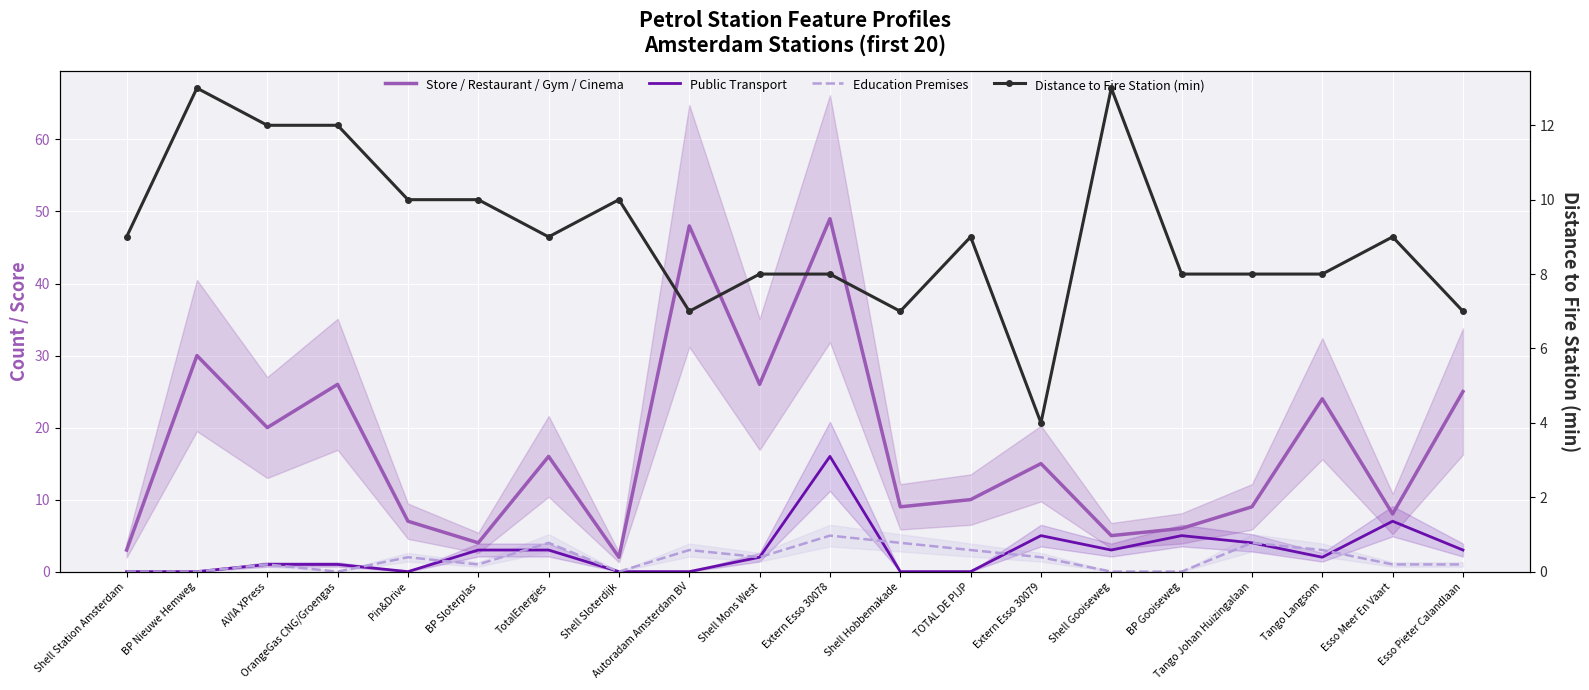

What are all the series names shown in the legend?

Store / Restaurant / Gym / Cinema, Public Transport, Education Premises, Distance to Fire Station (min)